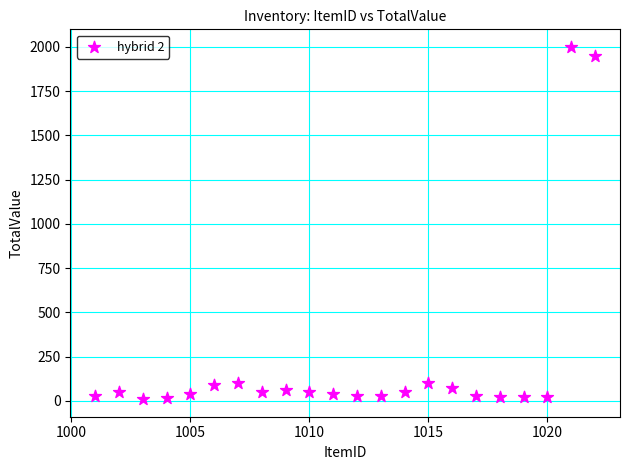

What is the range of Y values (max minus min)?

1990.0